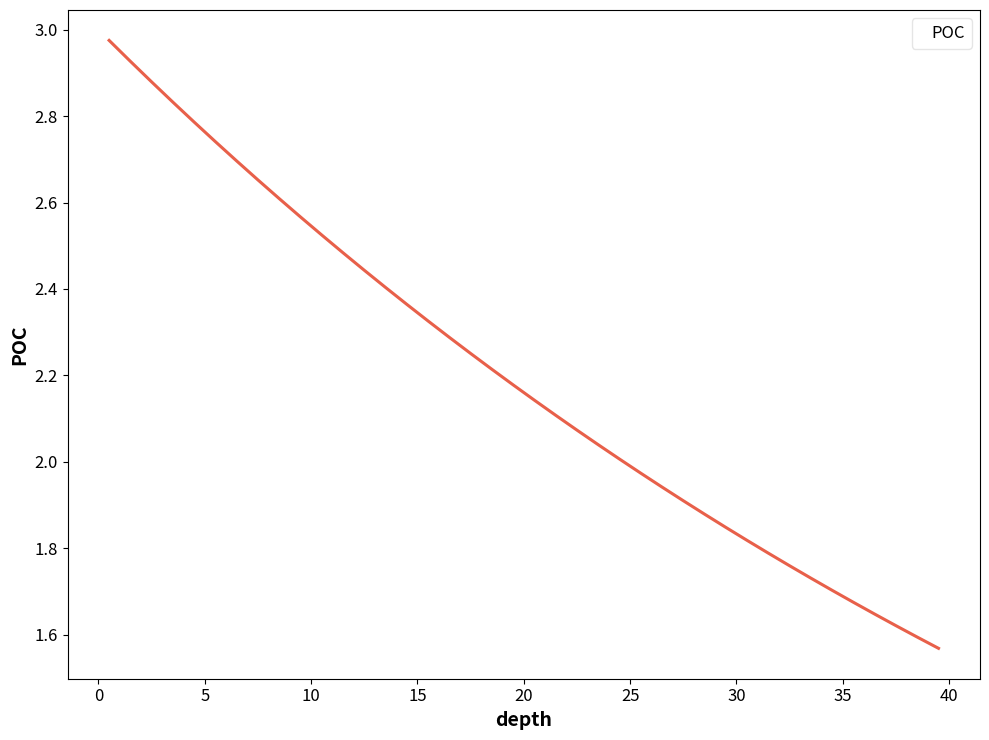

What is the difference between the maximum and minimum values?

1.4